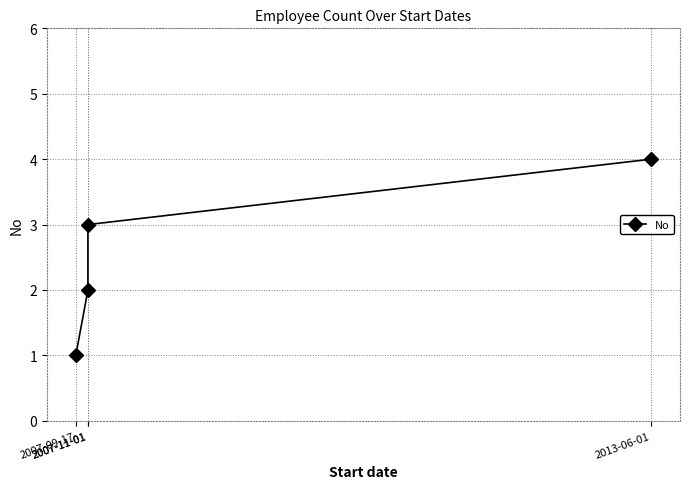

What is the difference between the values at 2013-06-01 and 2007-11-01?

2